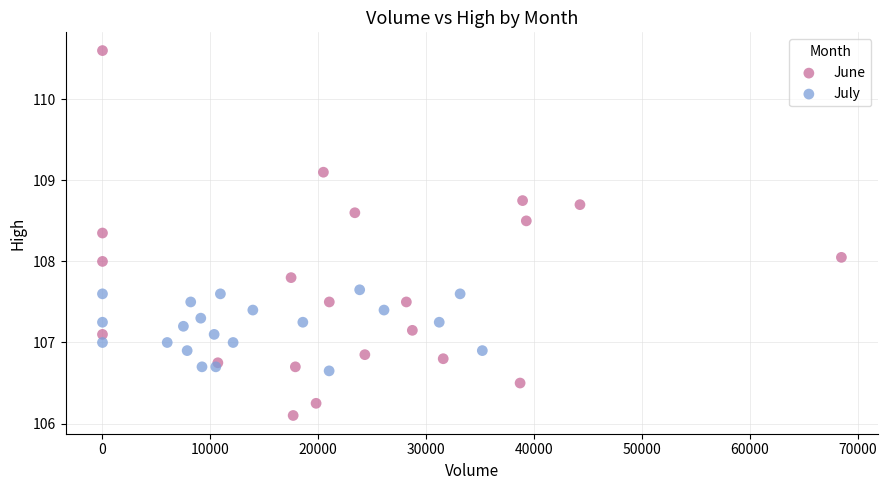

Which series has the largest Y range (max minus min)?

June